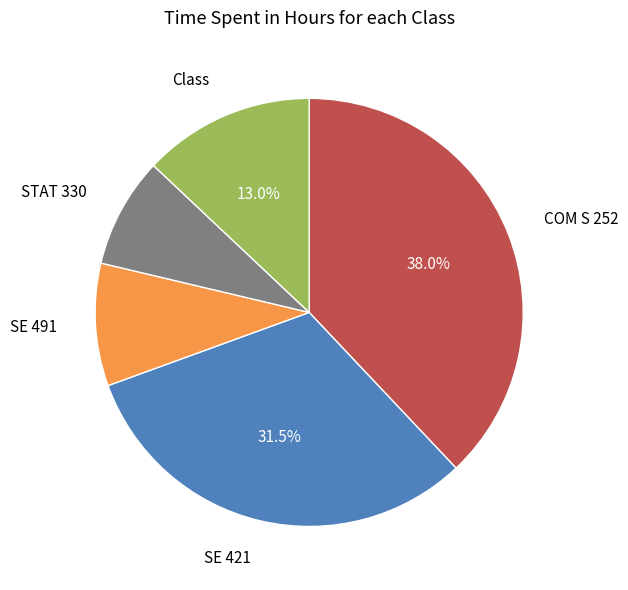

Is there any slice that represents more than half of the pie?

No